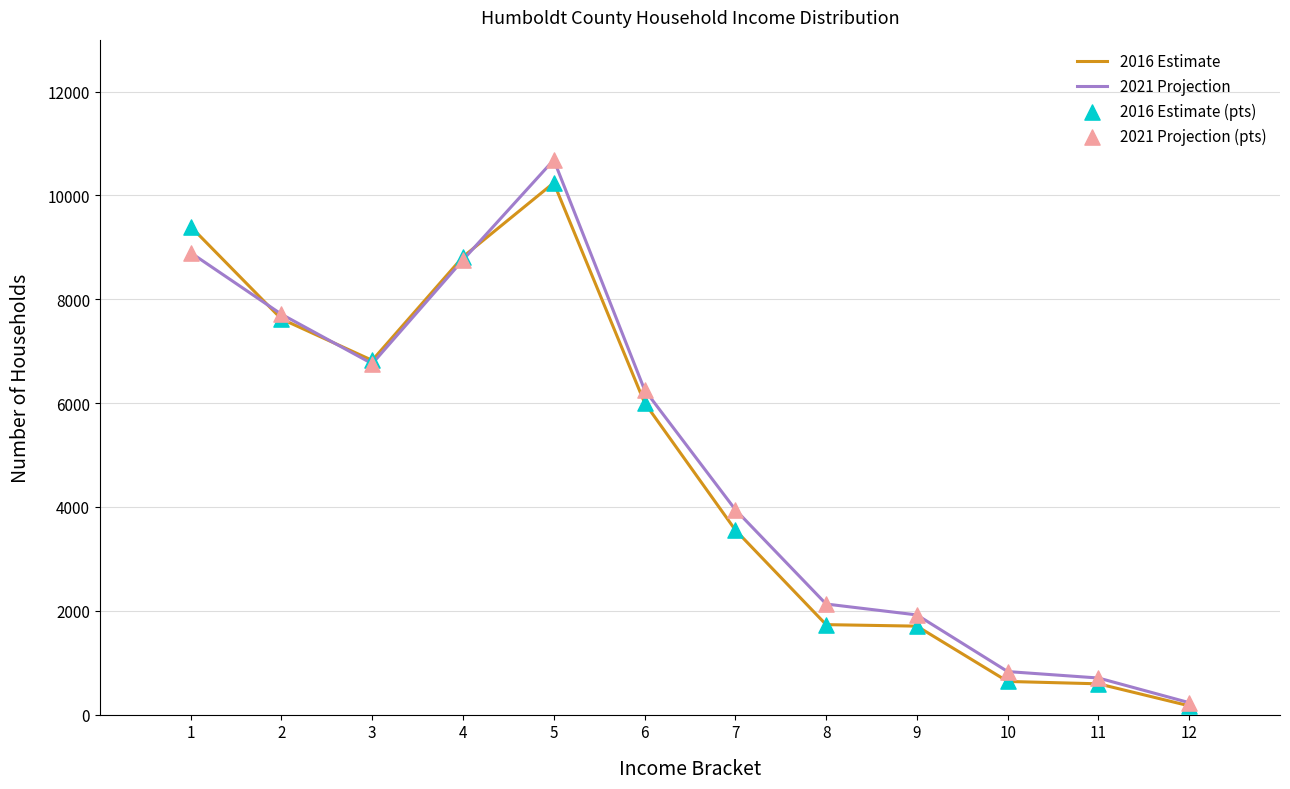

Which series changed the most between 4 and 8?

2016 Estimate